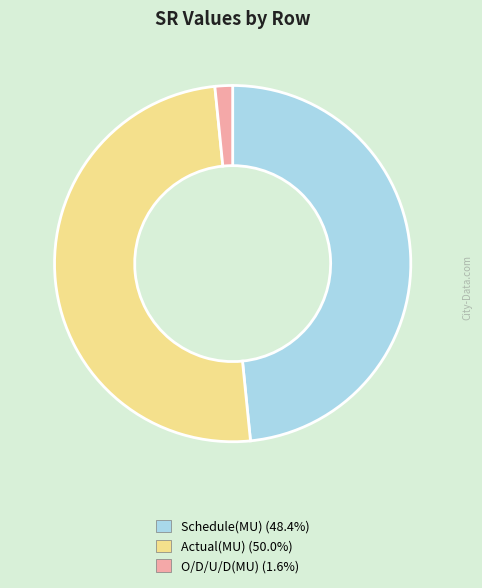

Which has a higher value, O/D/U/D(MU) or Schedule(MU)?

Schedule(MU)